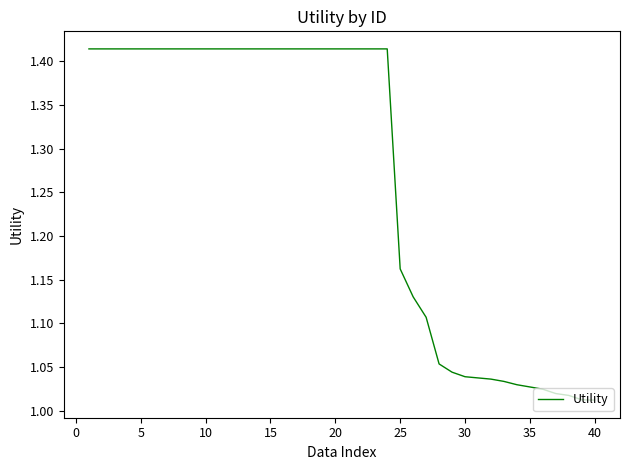

What is the difference between the maximum and minimum values?

0.4